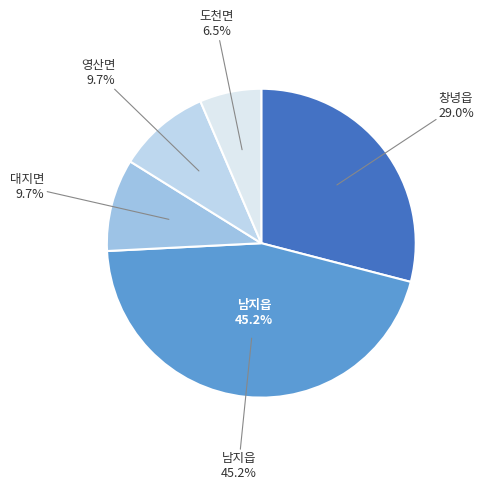

Does 창녕읍 account for over 50% of the chart?

No